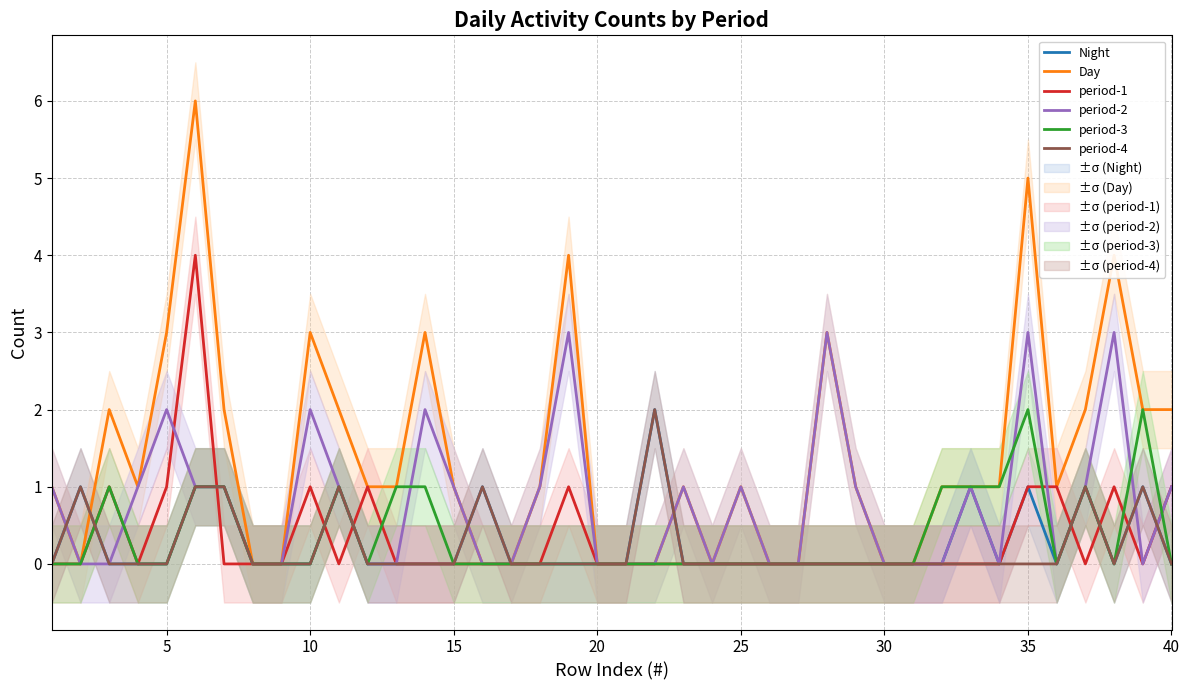

What is the maximum value for period-1?

4